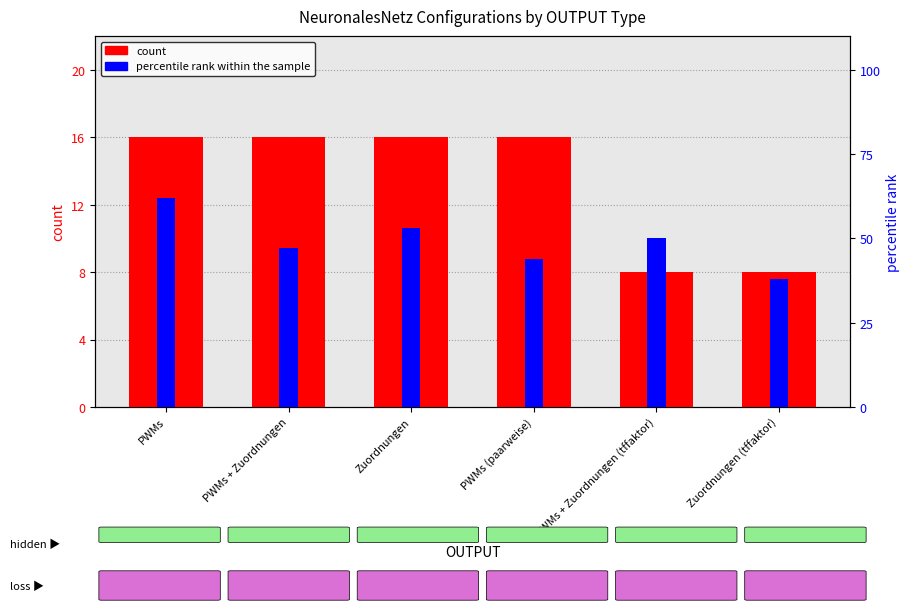

At Zuordnungen, list the series in order from smallest to largest.

count, percentile rank within the sample